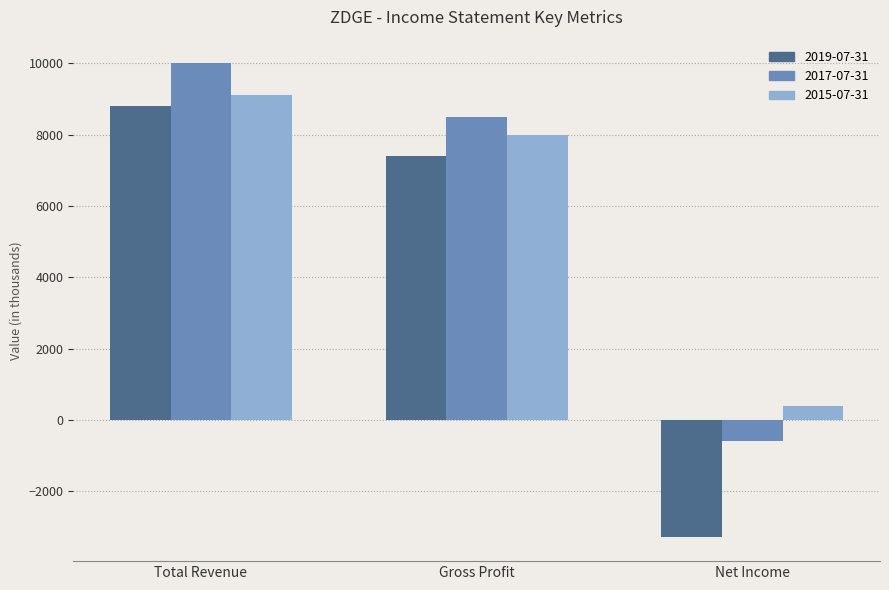

What is the spread (max minus min) of values at Total Revenue?

1200